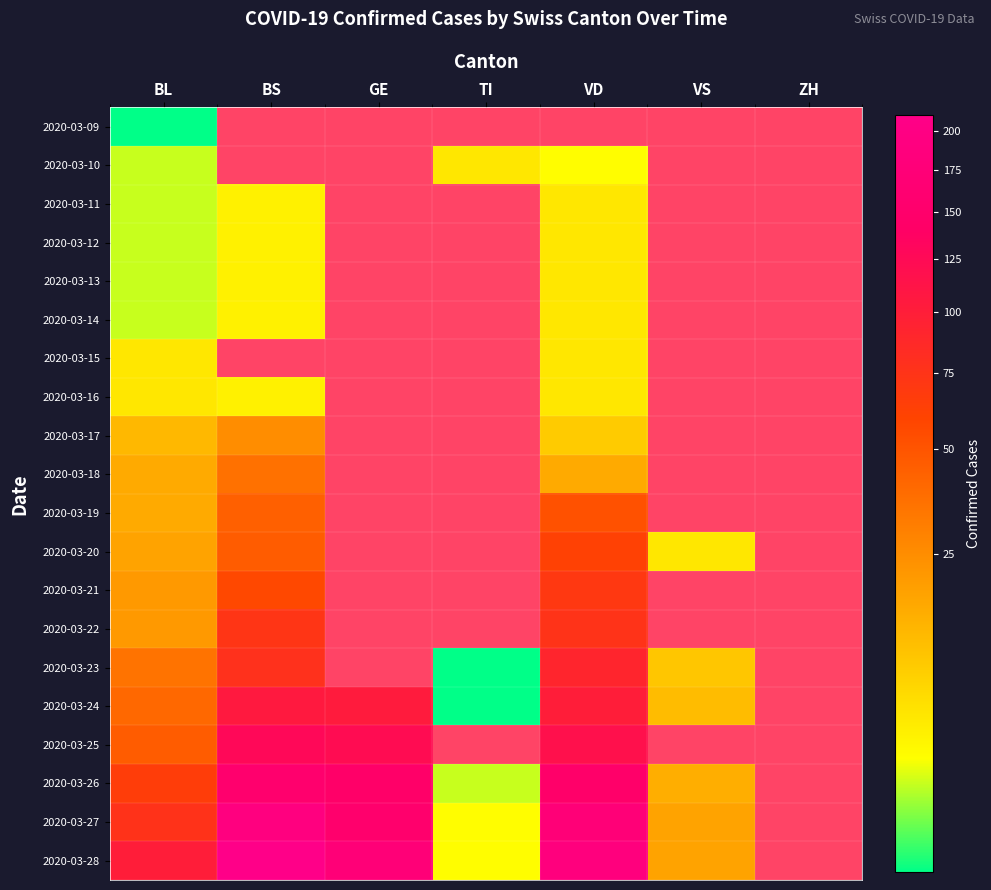

List the series in order of their peak value, lowest first.

2020-03-09, 2020-03-10, 2020-03-11, 2020-03-12, 2020-03-13, 2020-03-14, 2020-03-15, 2020-03-16, 2020-03-17, 2020-03-18, 2020-03-19, 2020-03-20, 2020-03-21, 2020-03-22, 2020-03-23, 2020-03-24, 2020-03-25, 2020-03-26, 2020-03-27, 2020-03-28